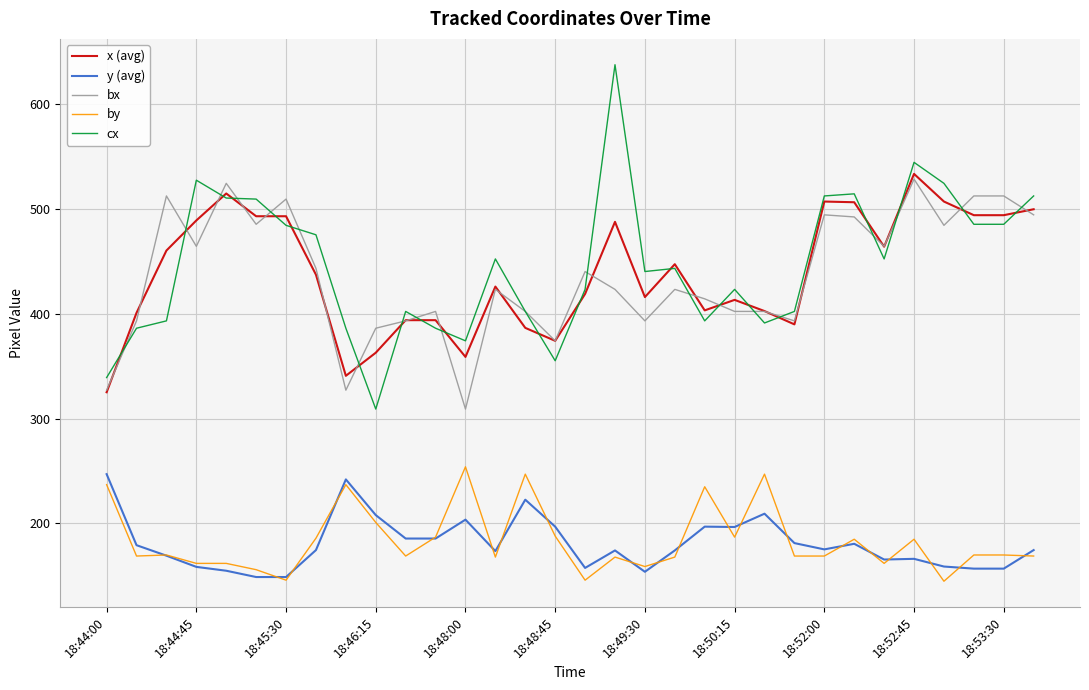

What is the greatest value displayed?

637.0